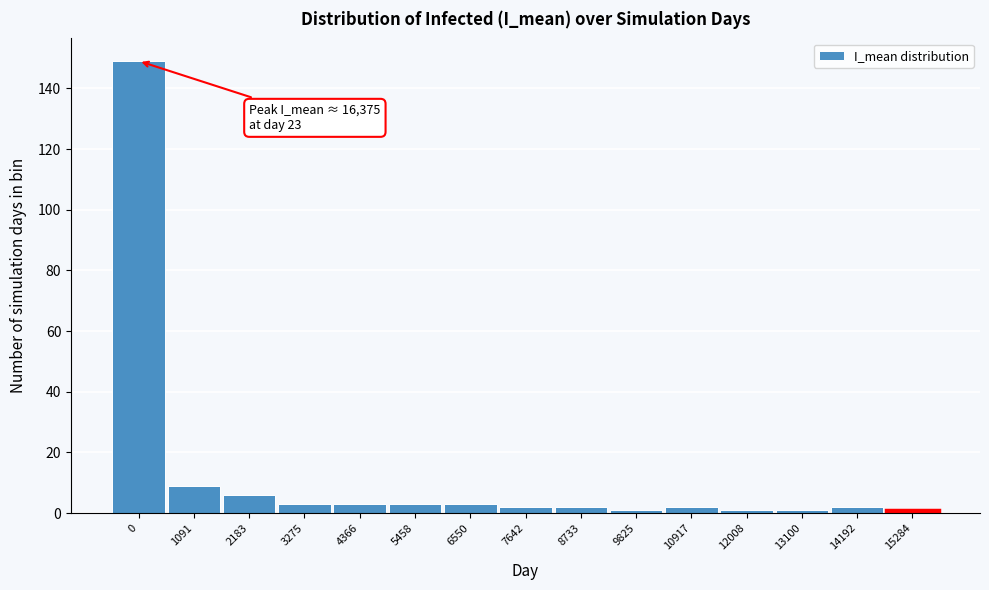

Reading right to left, list all the values displayed in this chart.

15284=1	14192=2	13100=1	12008=1	10917=2	9825=1	8733=2	7642=2	6550=3	5458=3	4366=3	3275=3	2183=6	1091=9	0=149